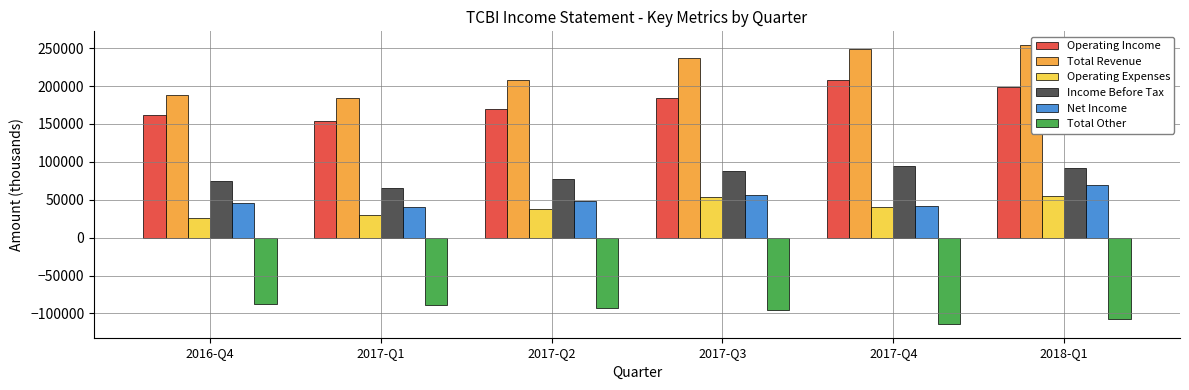

What position from the right is 2017-Q3?

3